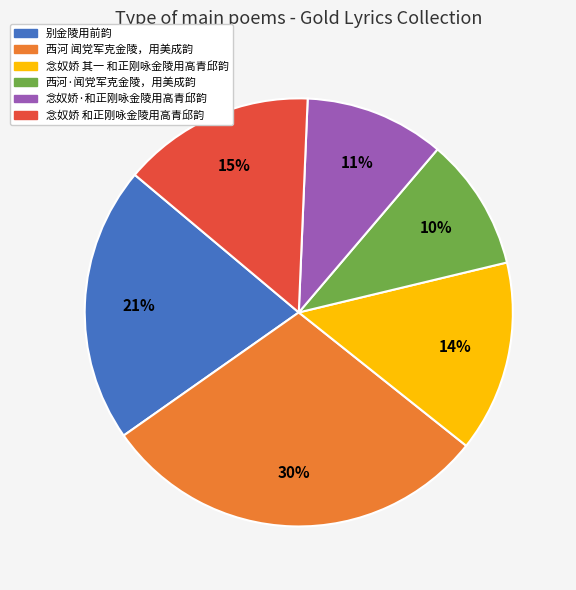

Do 西河·闻党军克金陵，用美成韵 and 别金陵用前韵 together represent more than half of the pie?

No